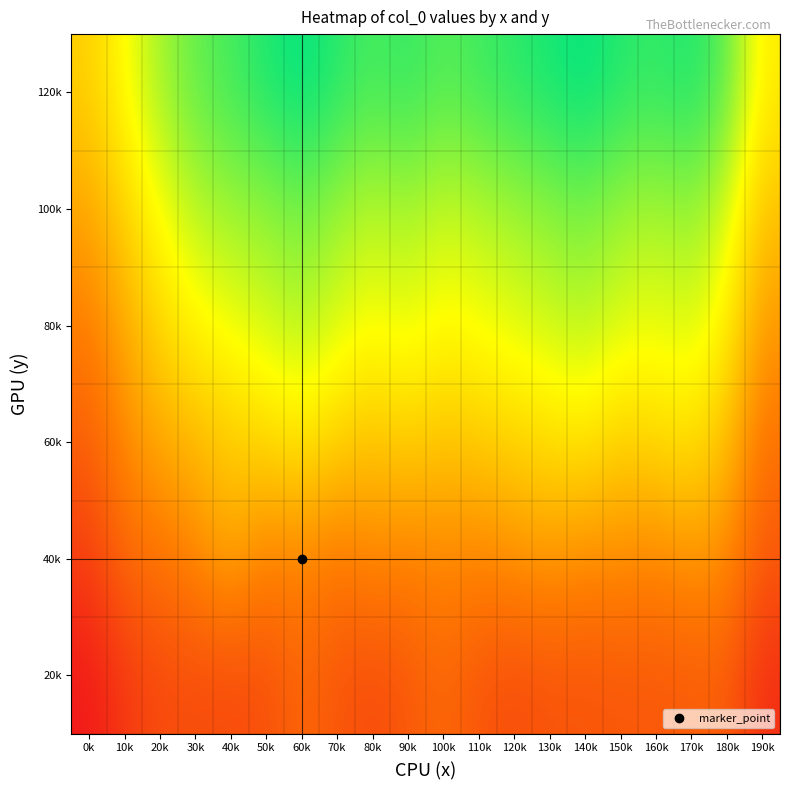

What is the difference between the highest and lowest values at 120k?

212.5